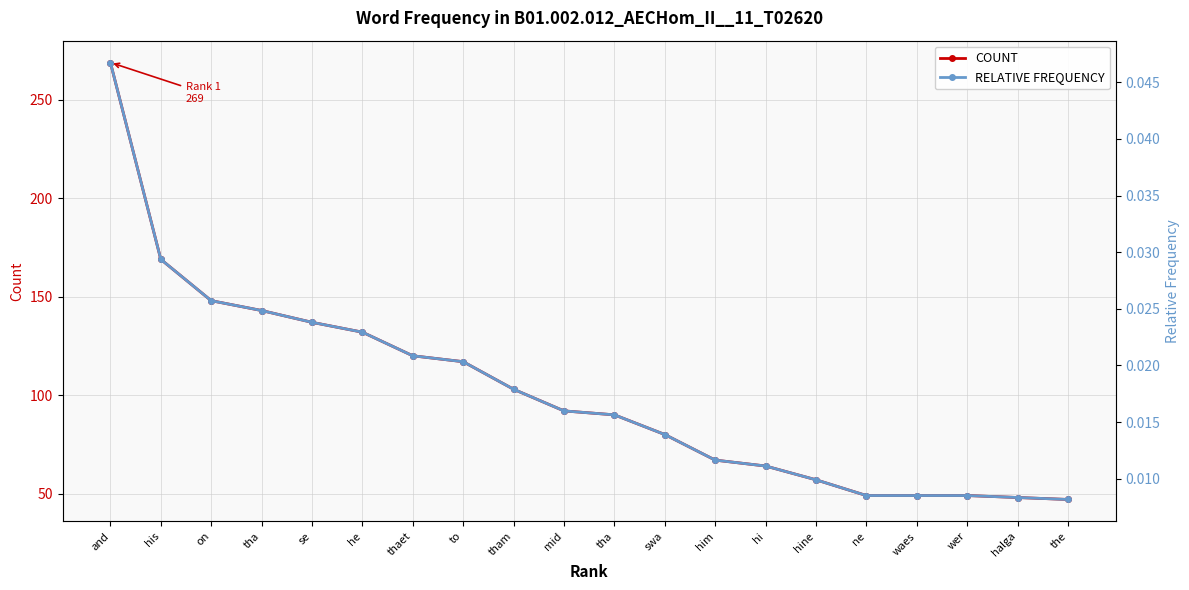

At which category is the sum across all series the highest?

and